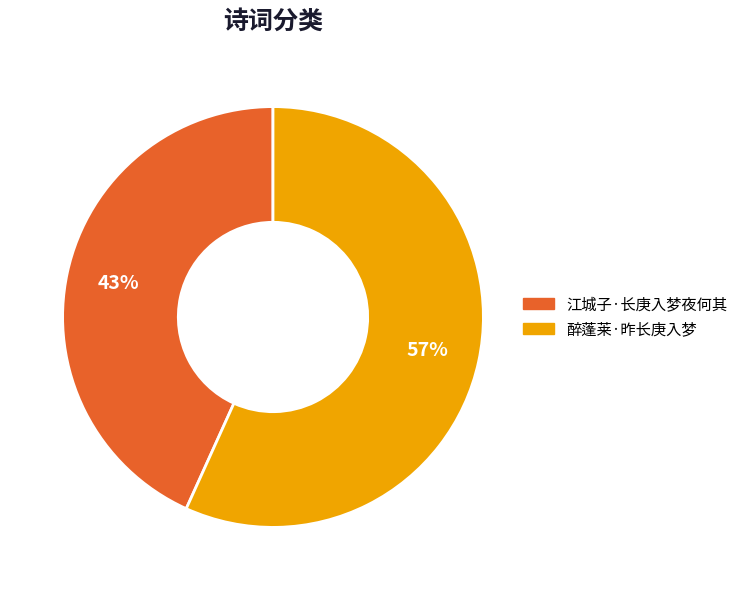

To the nearest percent, what is the difference between the largest and smallest slice percentages?

14%